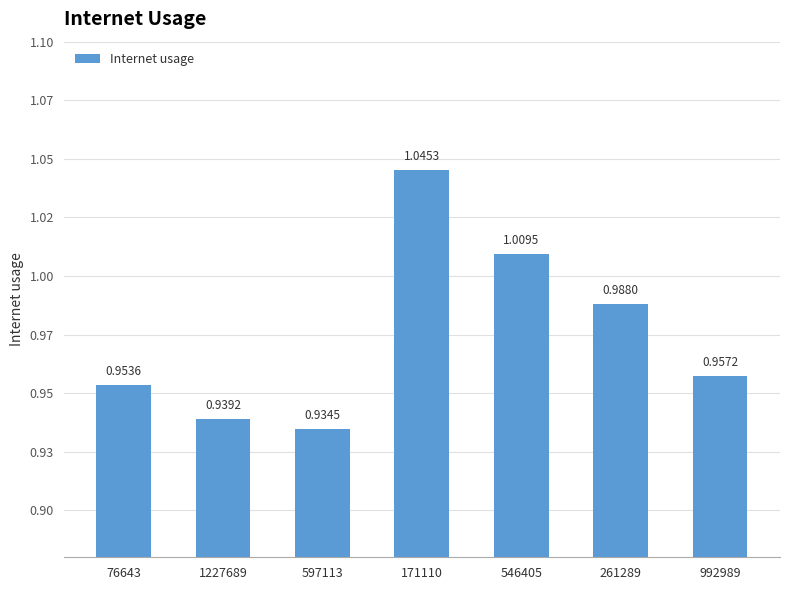

Does the chart contain any negative values?

No